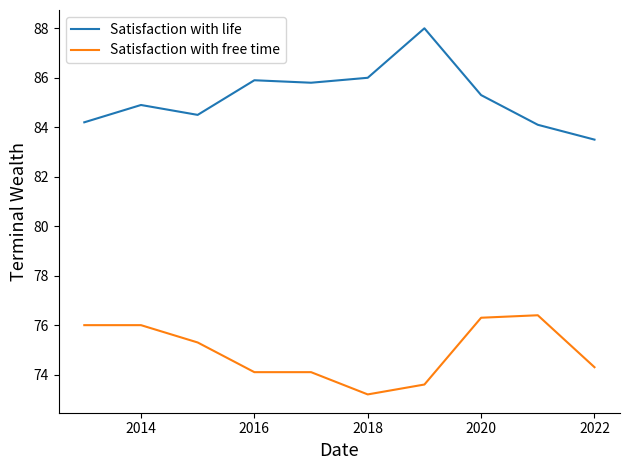

Which series has the largest total across all categories?

Satisfaction with life